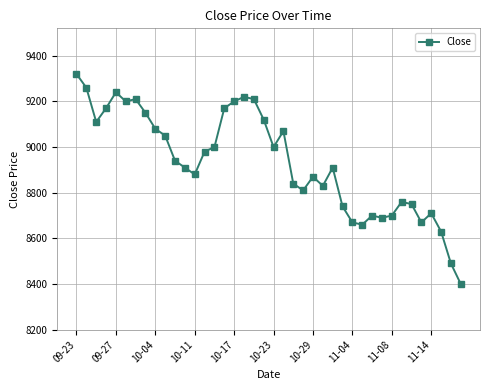

What is the greatest value displayed?

9320